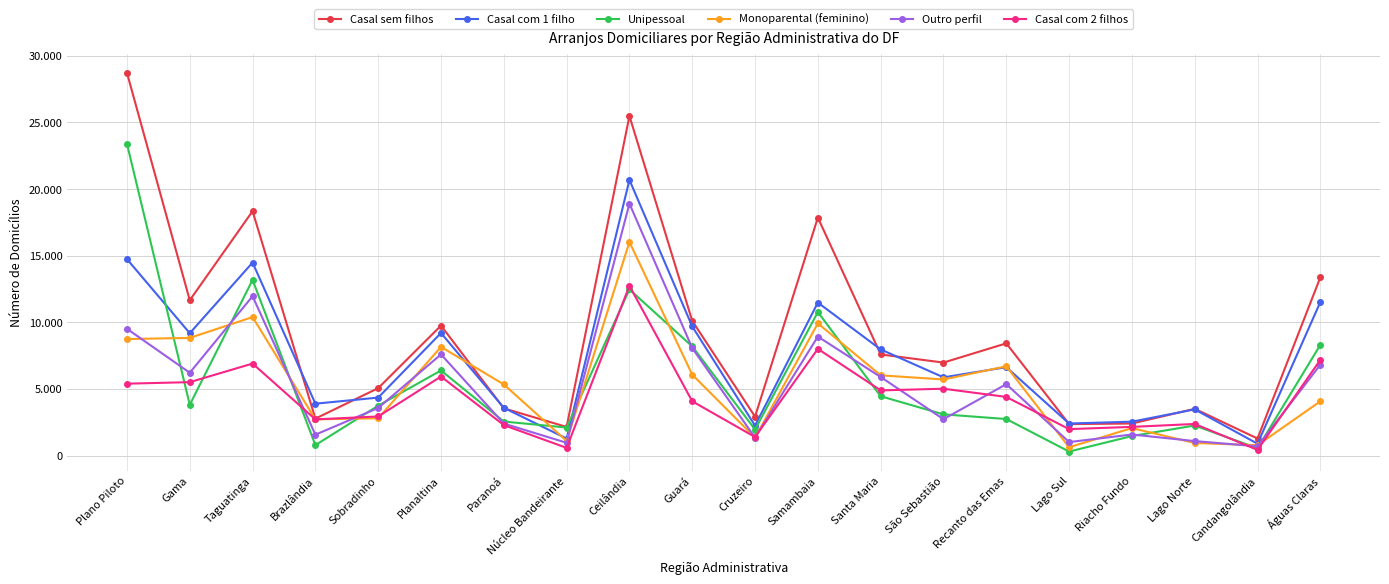

What is the difference between the maximum and minimum values in the Casal sem filhos series?

27432